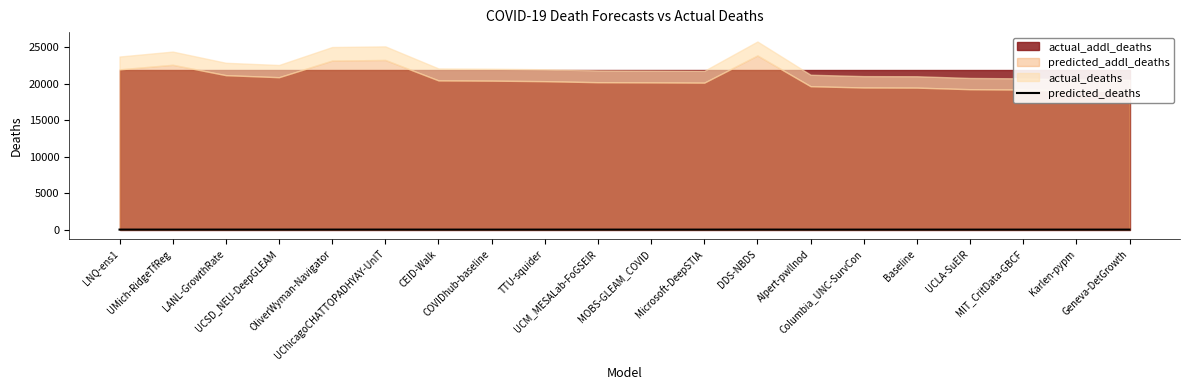

True or false: there are more than 2 points higher than both neighbors.

True